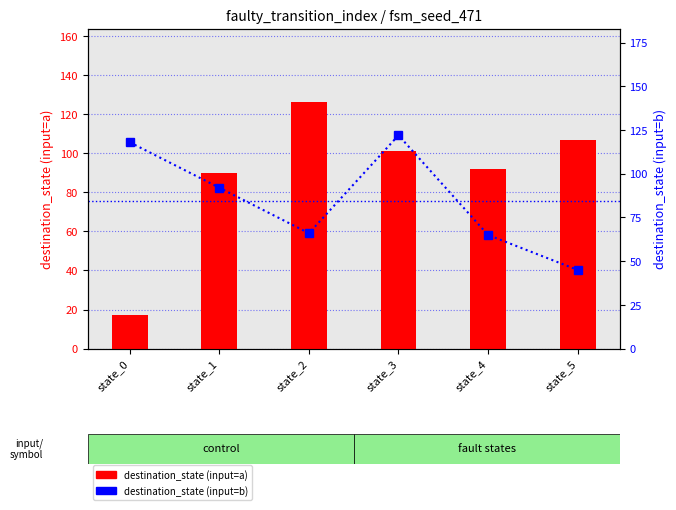

At state_1, list the series in order from smallest to largest.

destination_state (input=a), destination_state (input=b)